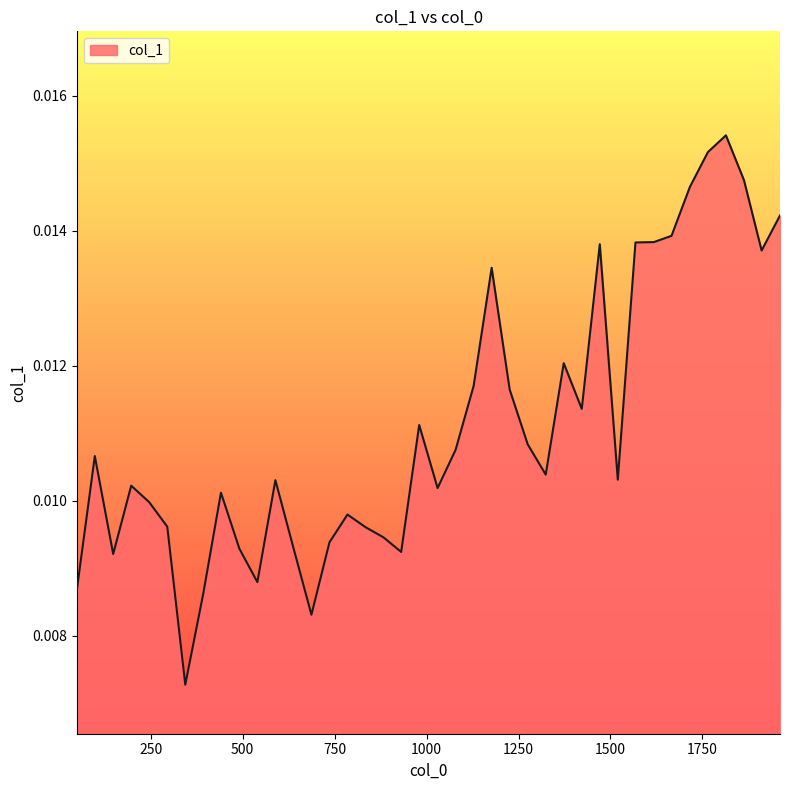

Does the chart display data point markers on the line(s)?

No